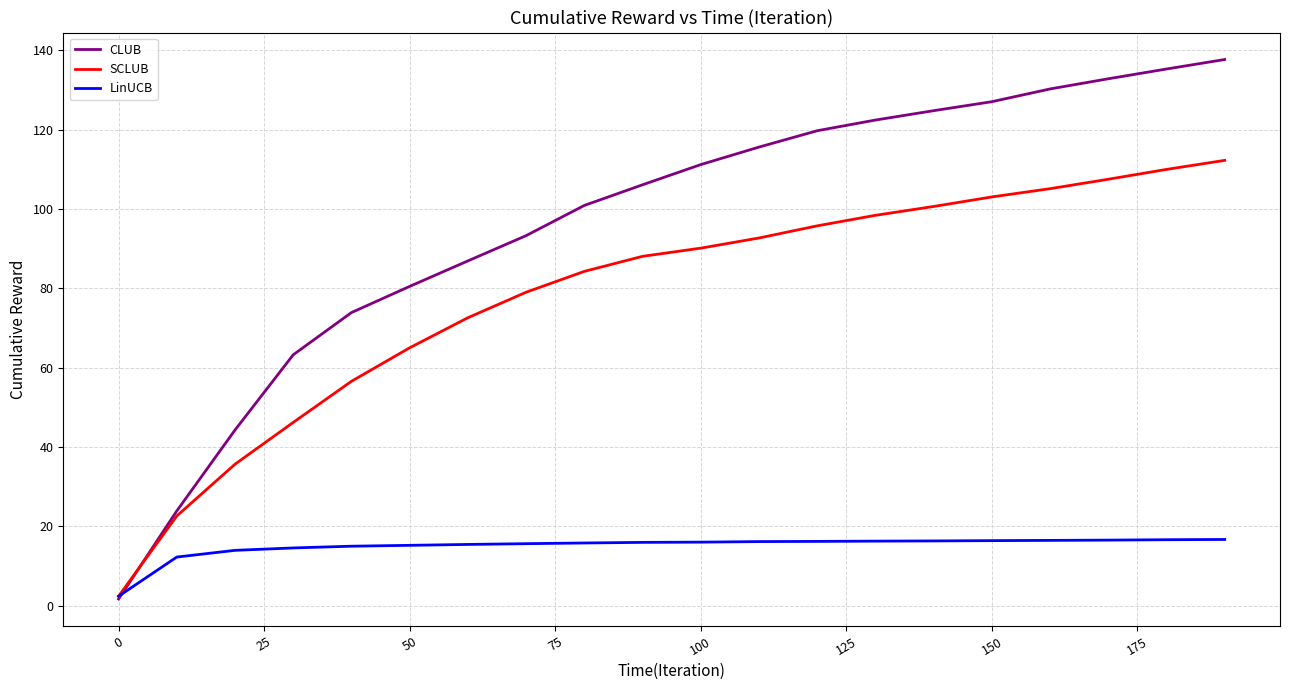

Which series has the largest total across all categories?

CLUB